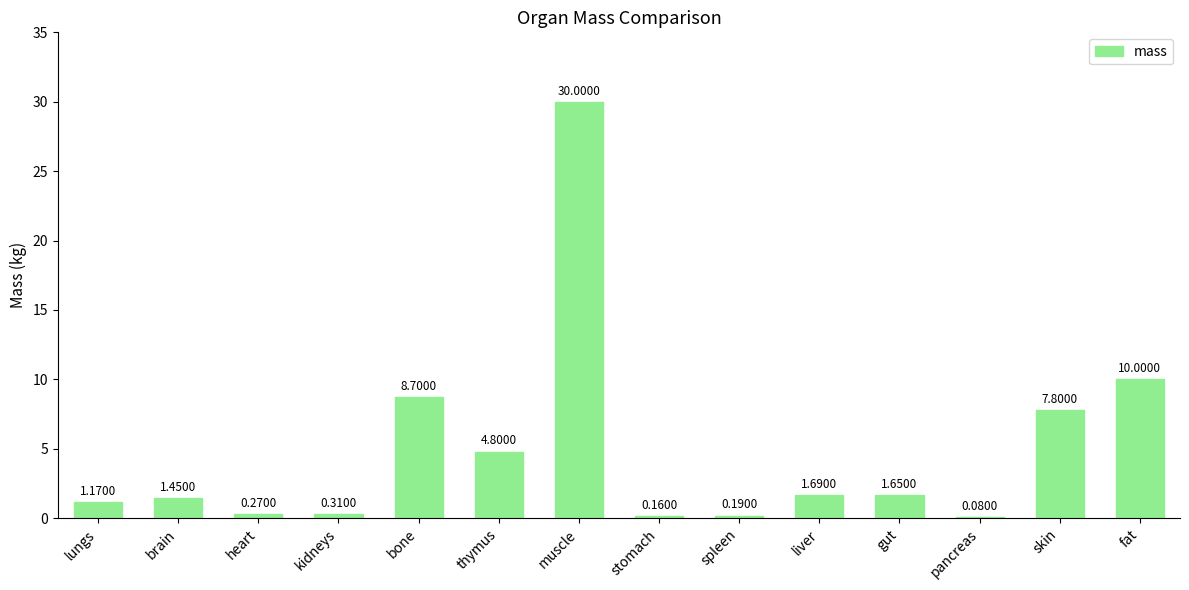

Where does the data first go above 1?

lungs